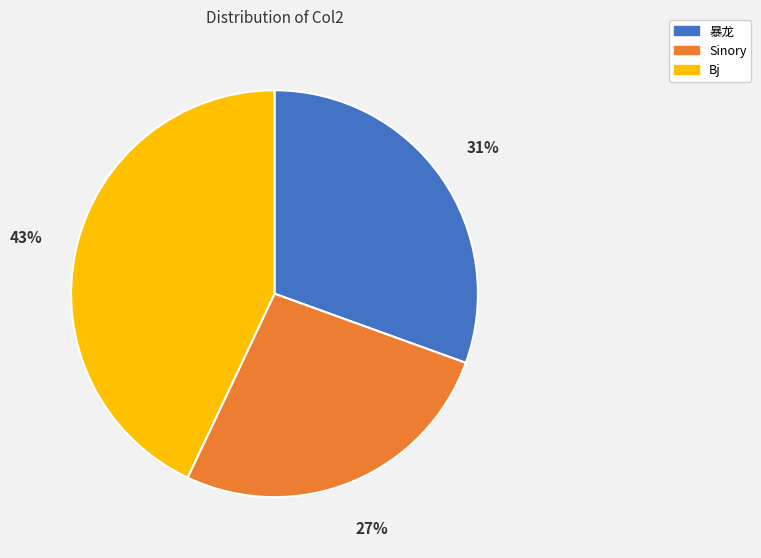

The Sinory slice represents 32% of the pie. True or false?

False